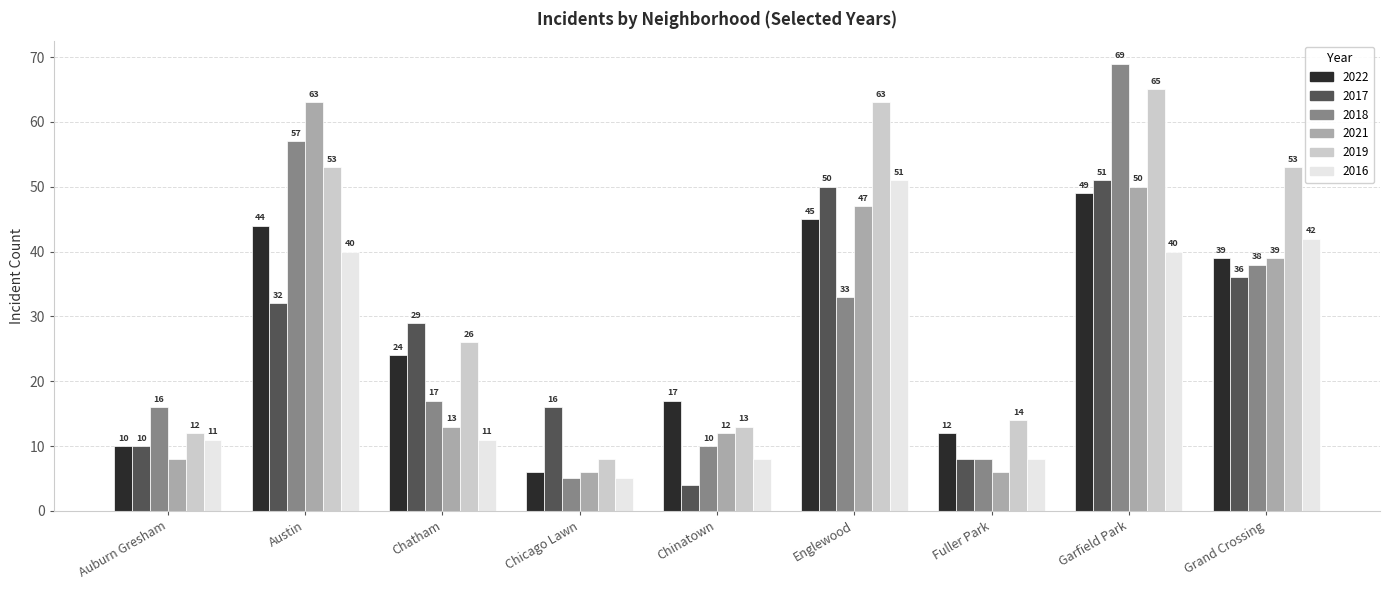

True or false: 2018 has a value of 10 at Chinatown.

True